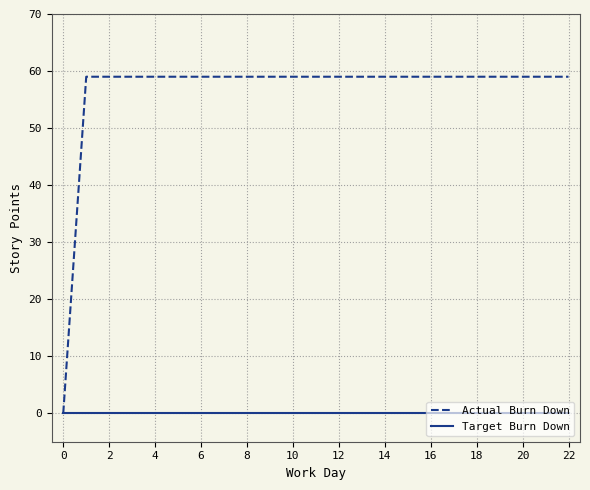

Which series has the widest spread of values?

Actual Burn Down